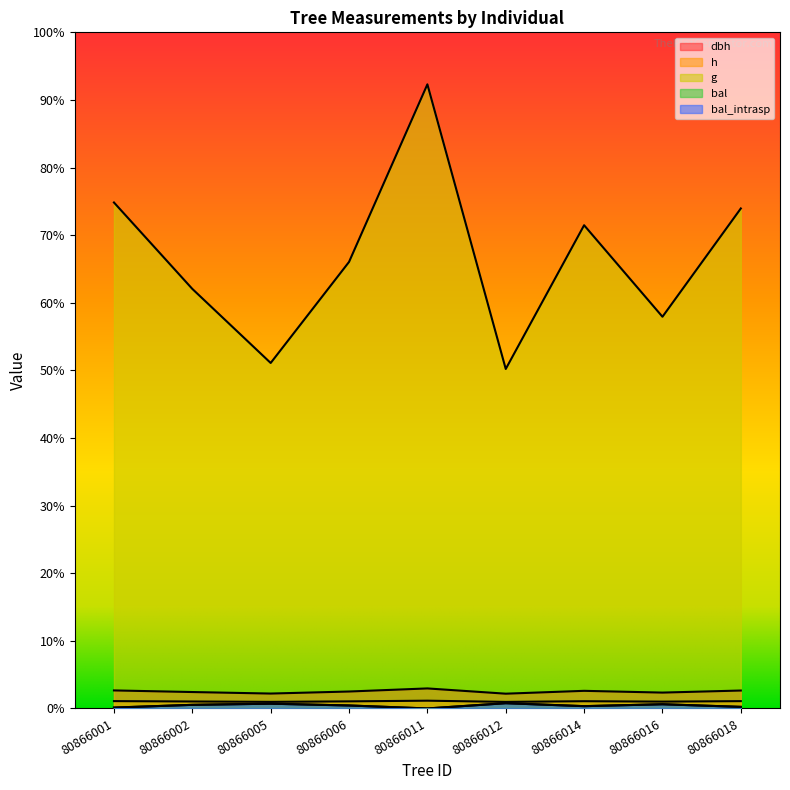

How many values in the h series exceed 13?

7